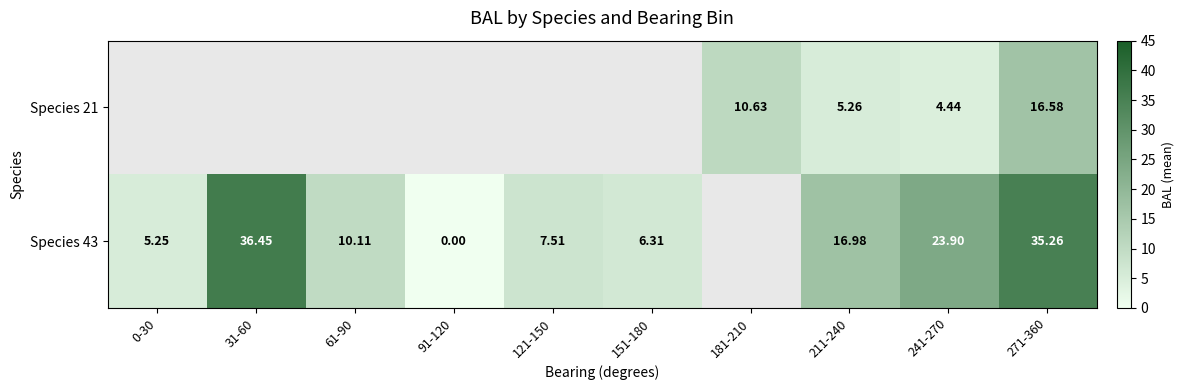

Which series has the widest spread of values?

Species 43